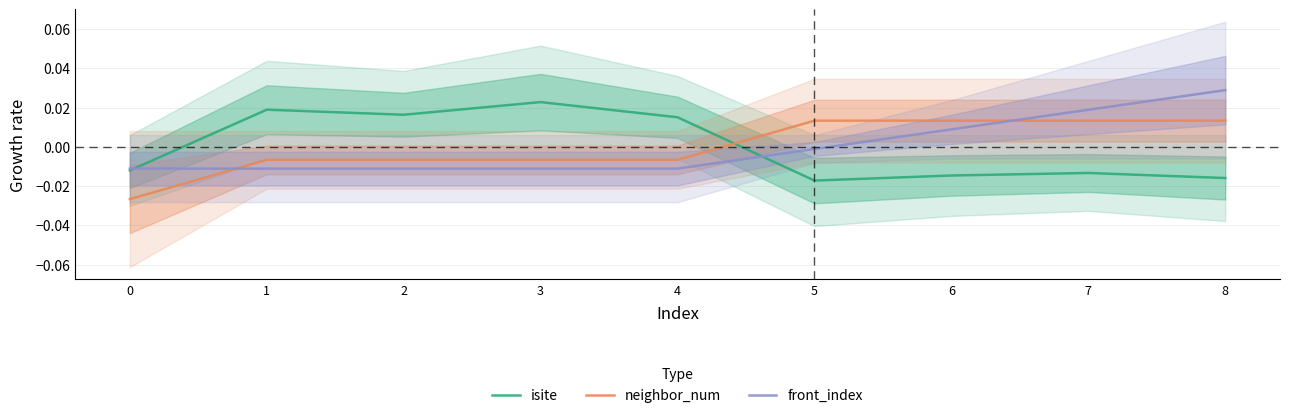

At 0, list the series in order from smallest to largest.

neighbor_num, isite, front_index